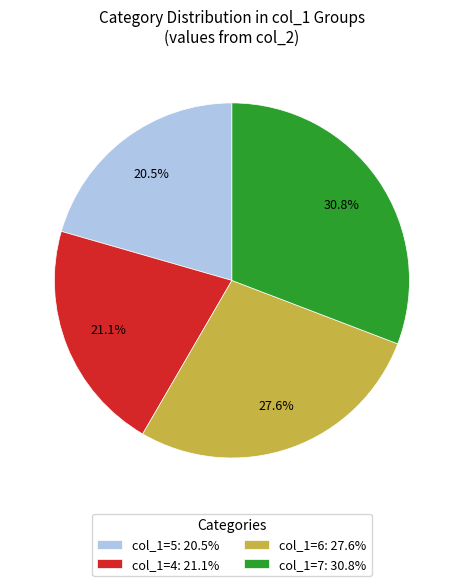

Does col_1=5: 20.5% account for over 50% of the chart?

No